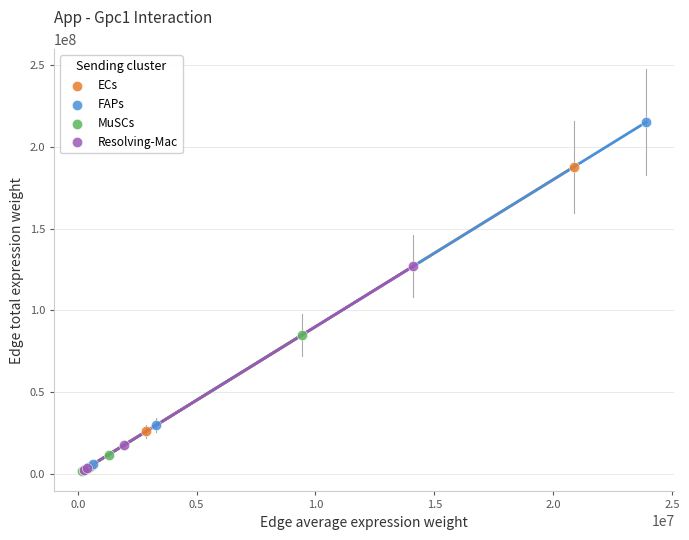

Which series has the widest spread of Y values?

FAPs